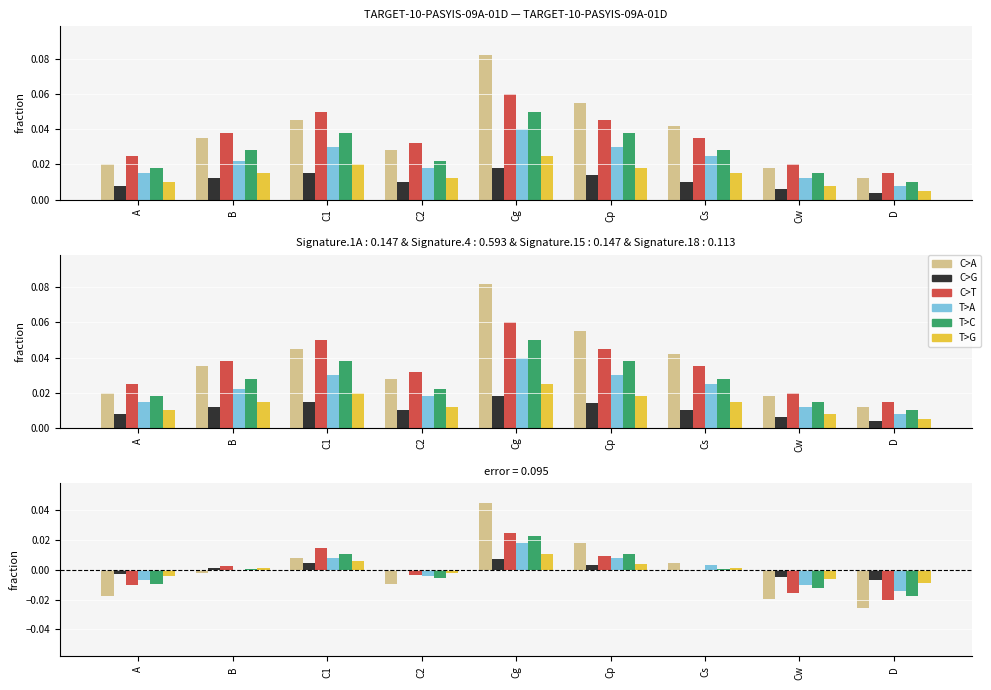

Is the value of C>A at Cw greater than the value of T>G at C2?

No